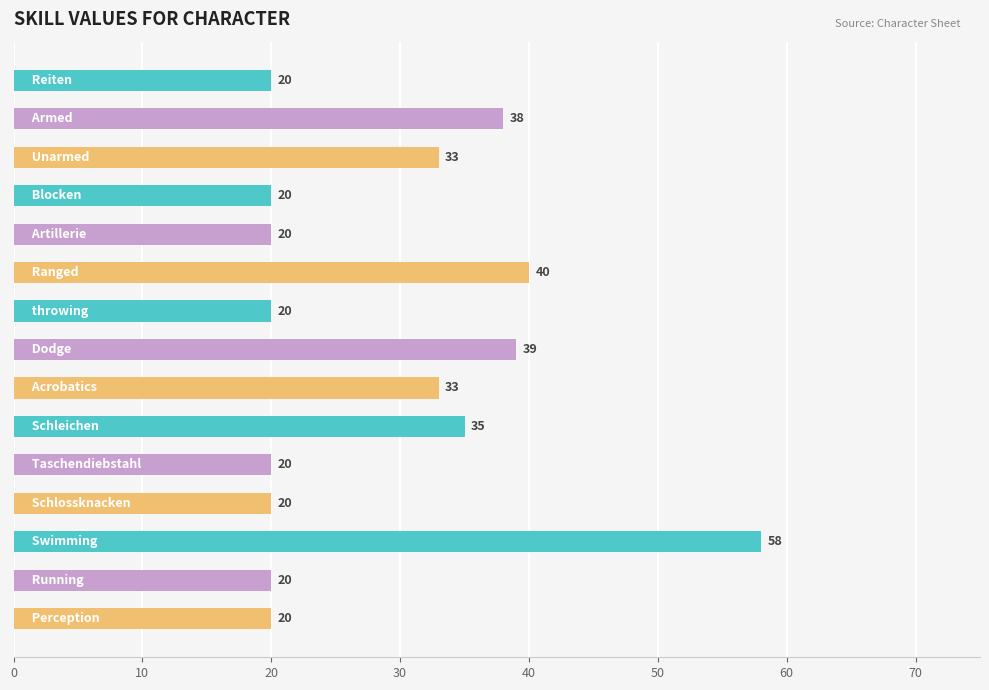

What is the greatest value displayed?

58